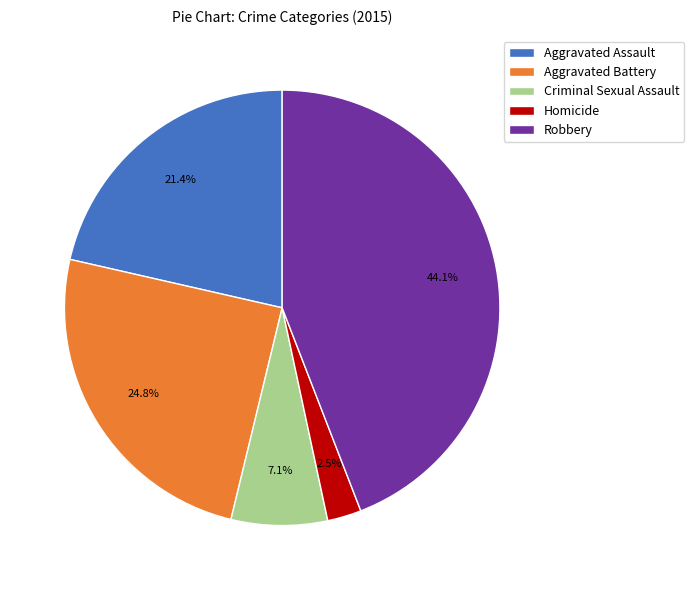

What is the largest slice in the pie chart?

Robbery